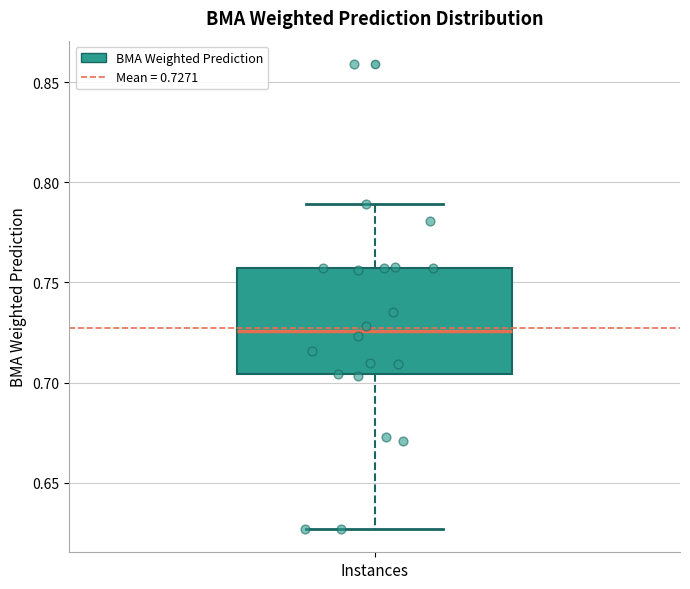

Transcribe this box plot: give where the median line is, the range the box spans, and where the two whiskers end, as read against the y-axis. The values are not printed on the chart, so give them approximately, as read against the axis.

median 0.725, box 0.705 to 0.755, whiskers 0.625 to 0.790